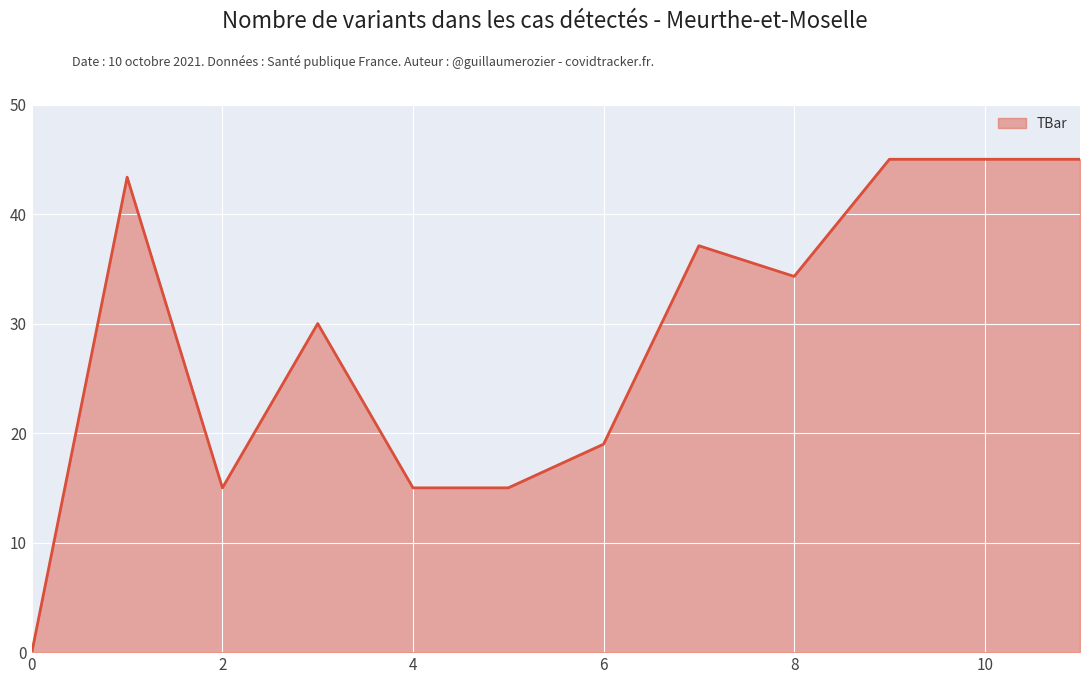

What is the difference between the maximum and second lowest values?

30.0